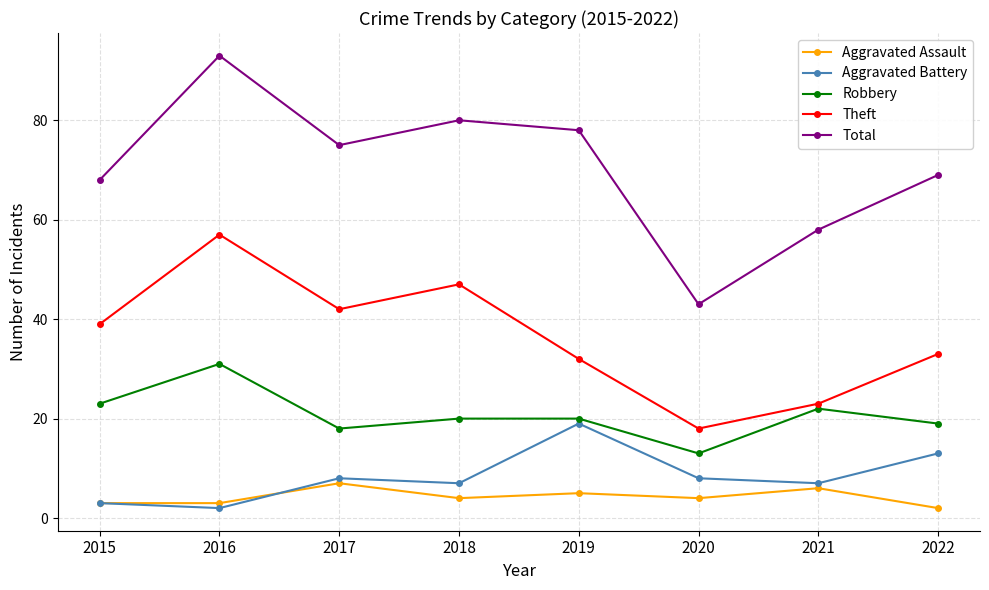

Count the number of data series in this chart.

5